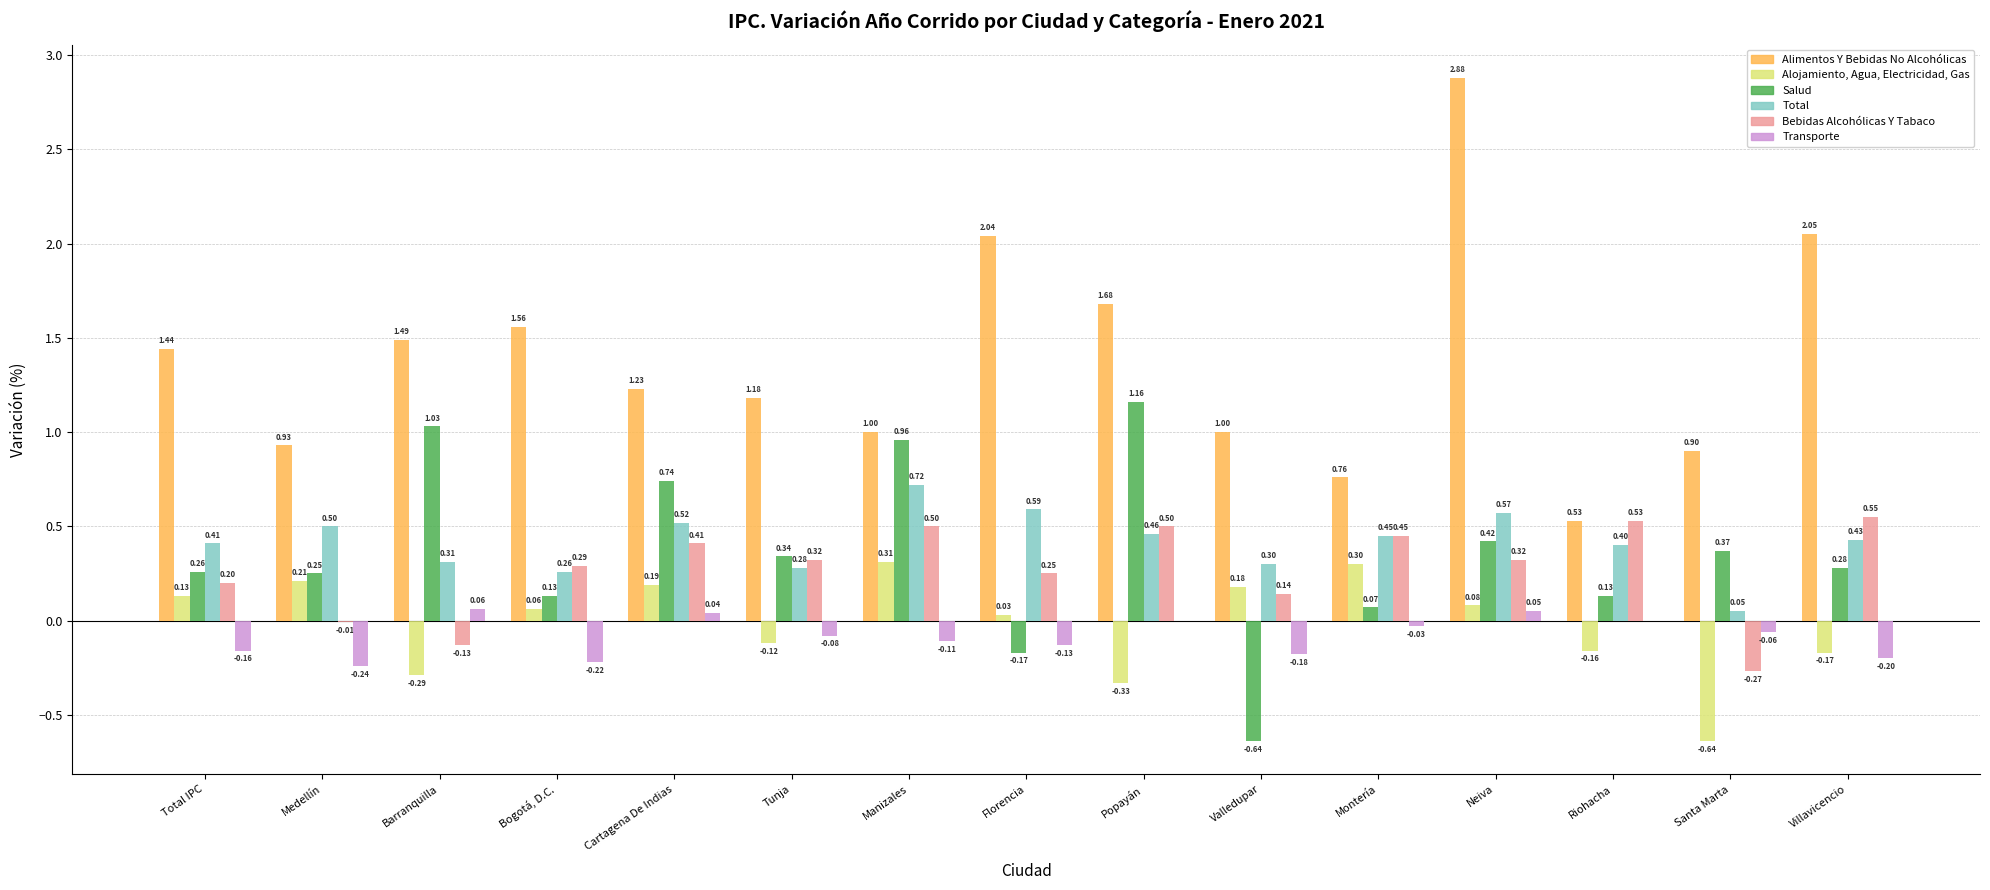

Which series has the largest total across all categories?

Alimentos Y Bebidas No Alcohólicas